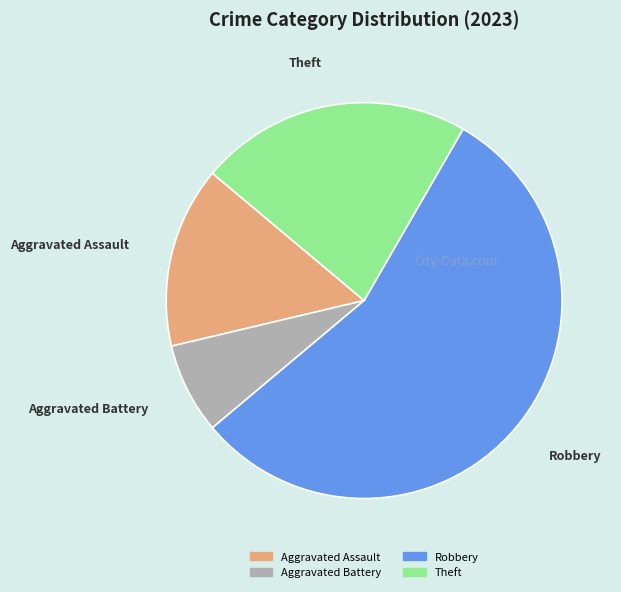

Does any single category account for the majority?

Yes